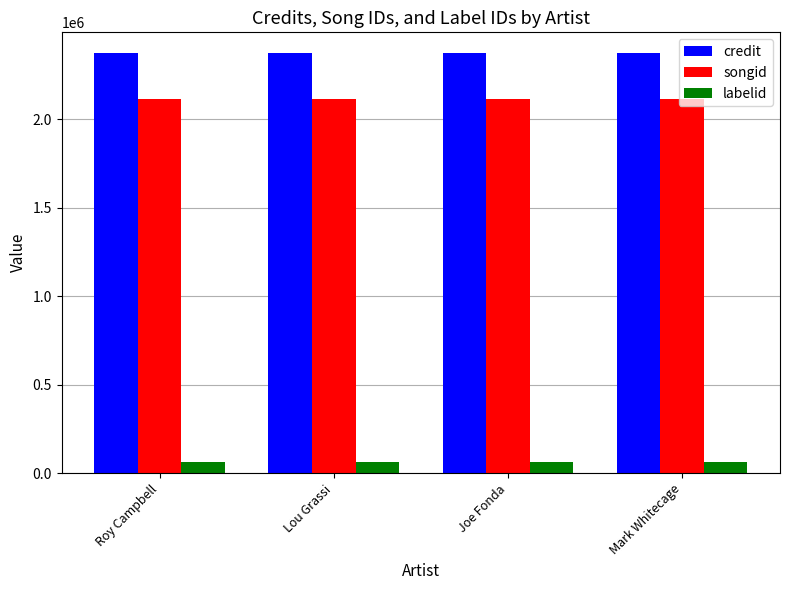

What is the difference between the highest and lowest values at Lou Grassi?

2307158